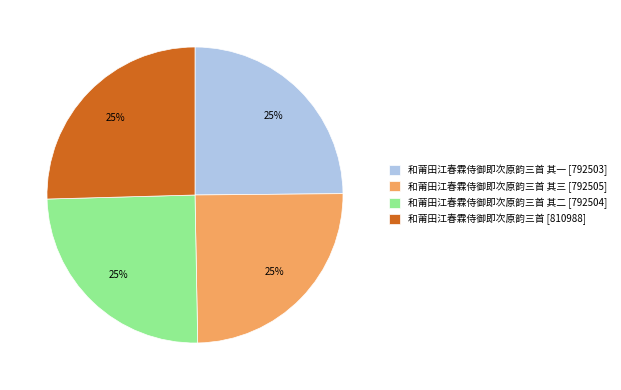

Is 和莆田江春霖侍御即次原韵三首 其三 [792505] the majority of the pie?

No